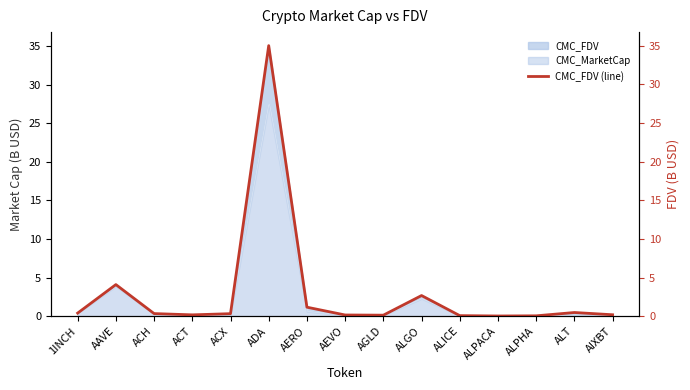

Between AIXBT and ALPACA, which is larger?

AIXBT